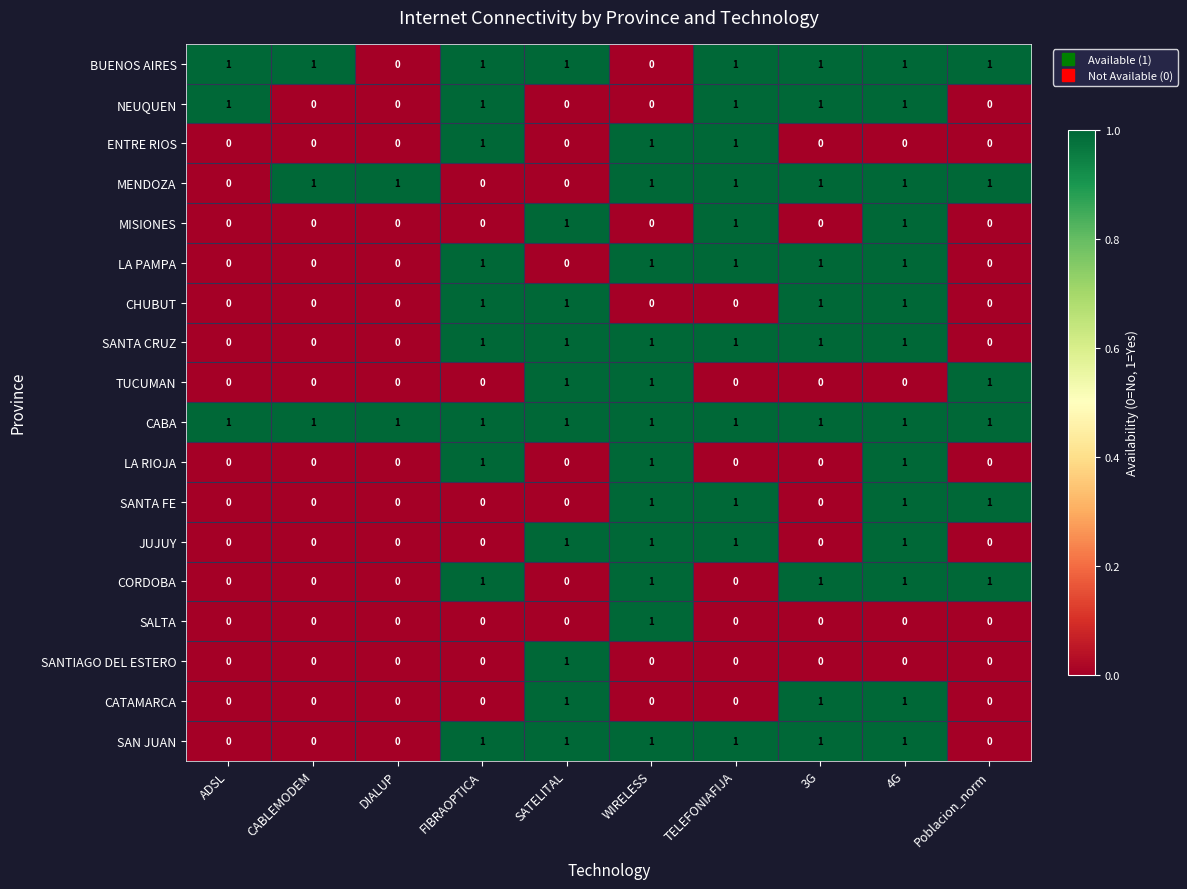

What is the sum of all TUCUMAN values?

3